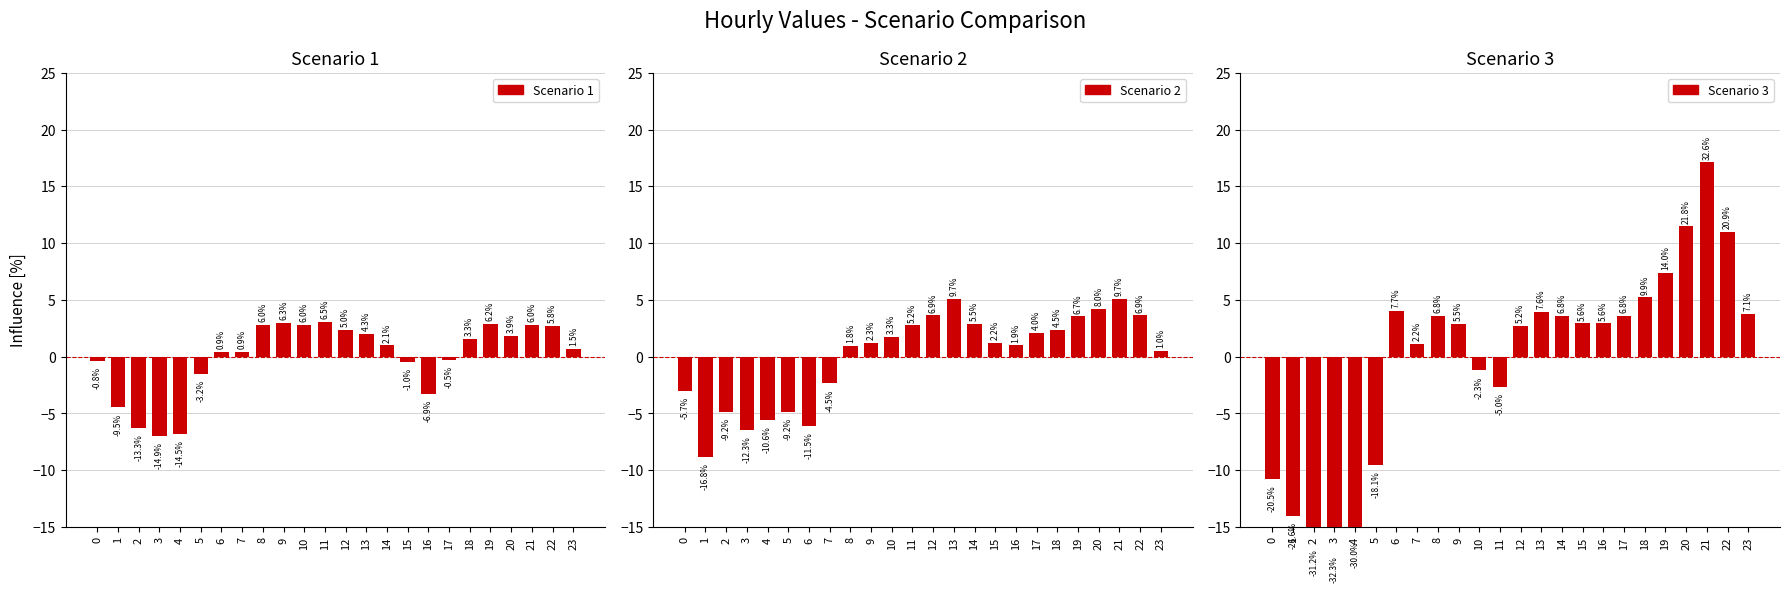

Which has a higher value, 7 or 9?

9